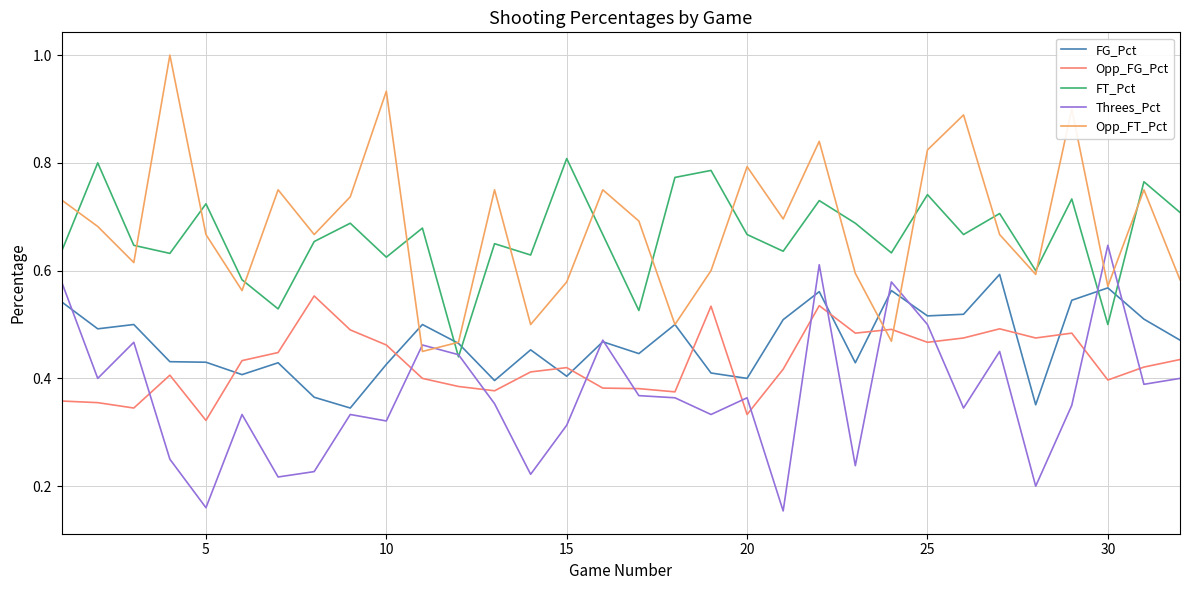

Which series has the largest range (max minus min)?

Opp_FT_Pct